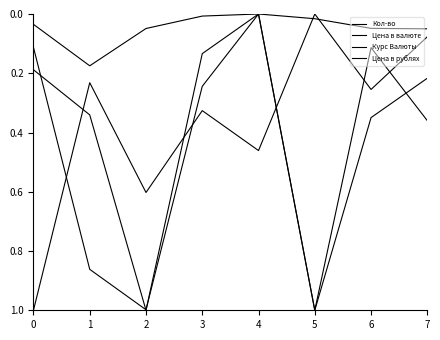

What is the value of the Цена в валюте point at the 2nd from the left?

0.2